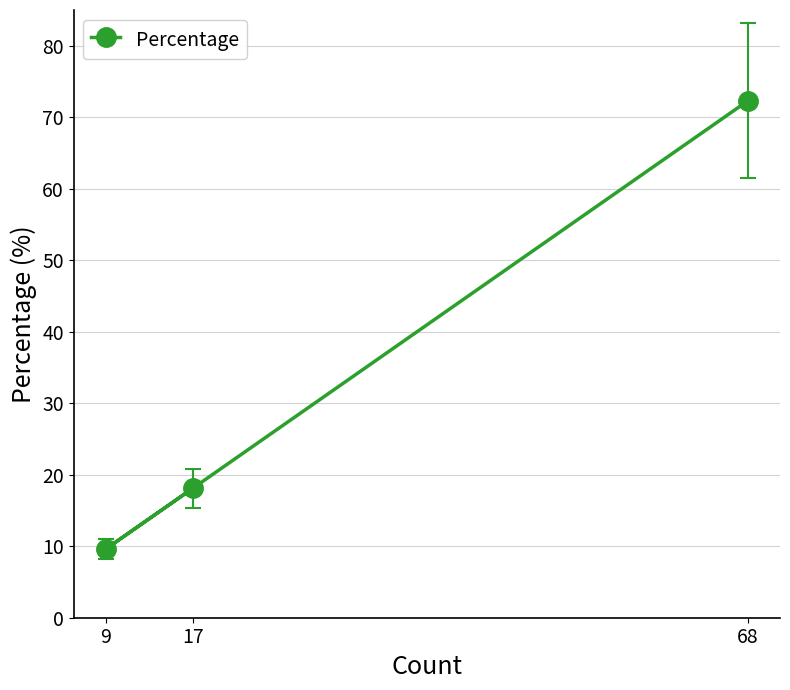

Count the number of data series in this chart.

1